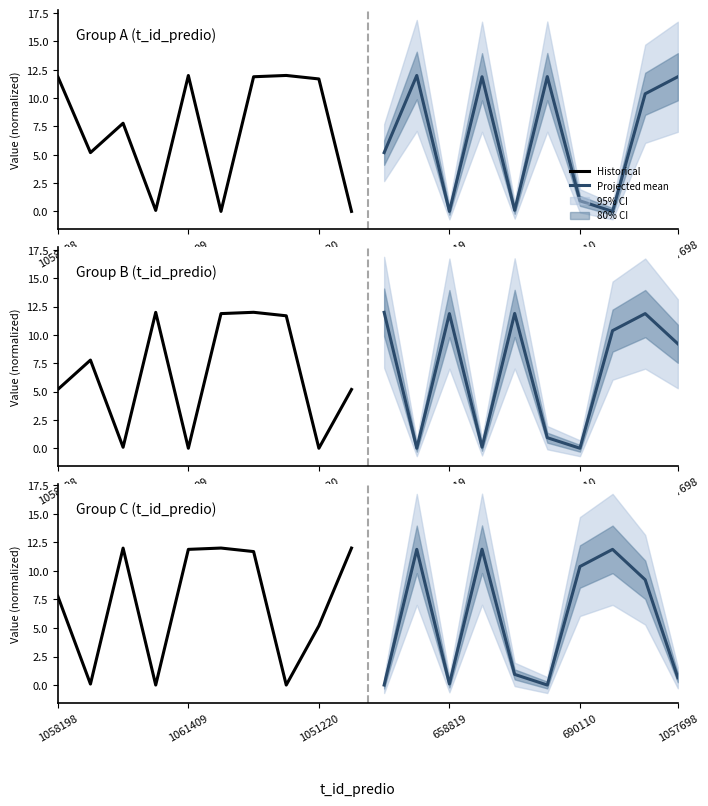

What is the greatest value displayed?

12.0